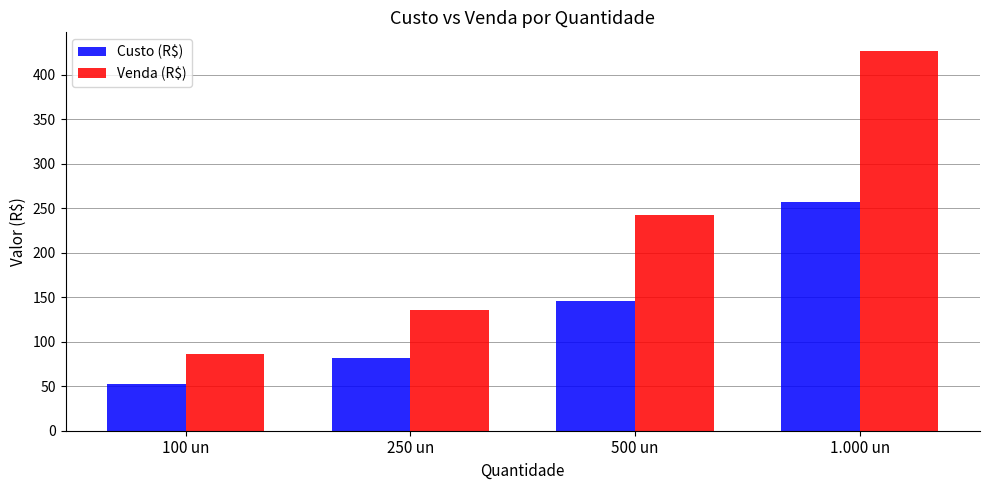

How many data points in Custo (R$) are above 145?

2